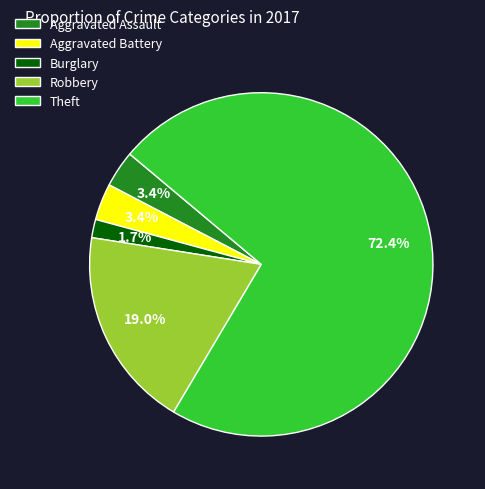

To the nearest percent, what is the average slice percentage?

20%